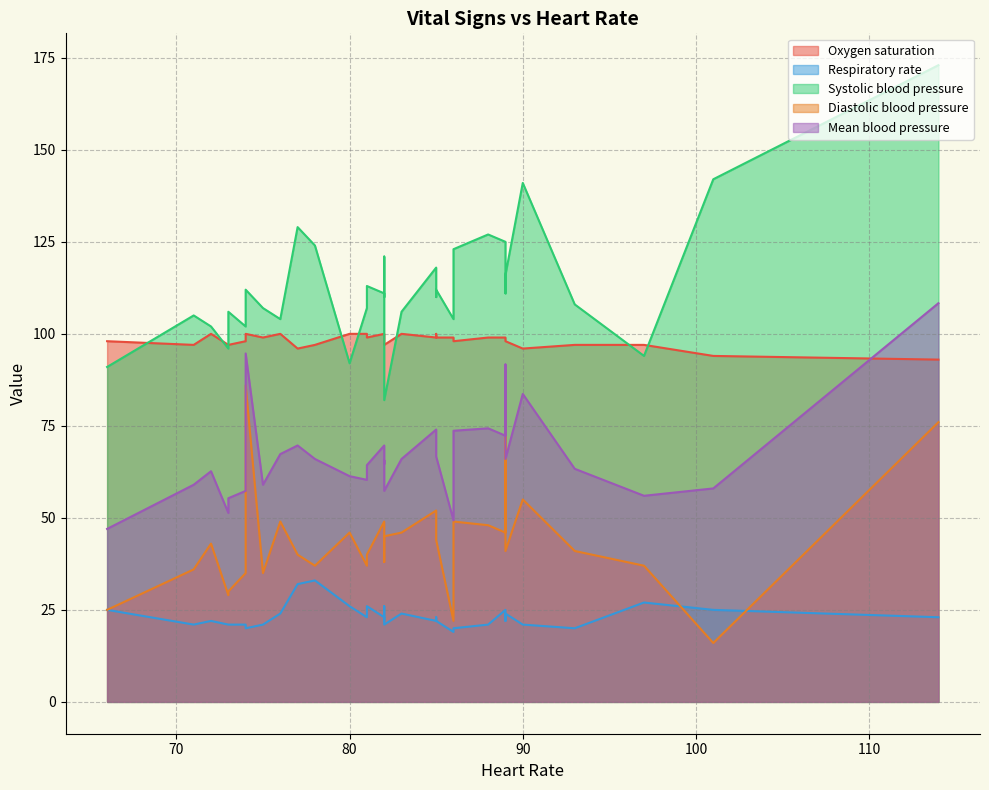

True or false: Systolic blood pressure and Oxygen saturation intersect in this chart.

True